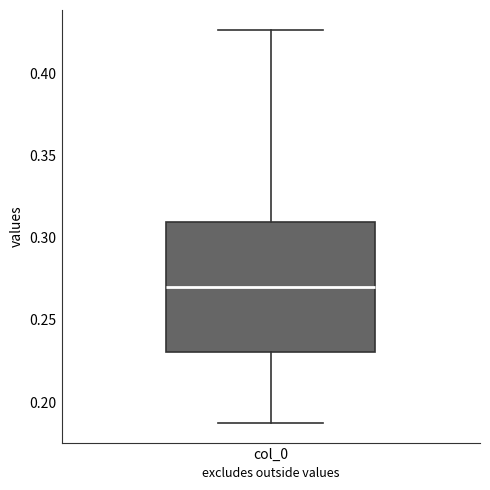

Where does the median line of the box for col_0 sit on the y-axis? The values are not printed on the chart, so give them approximately, as read against the axis.

0.270